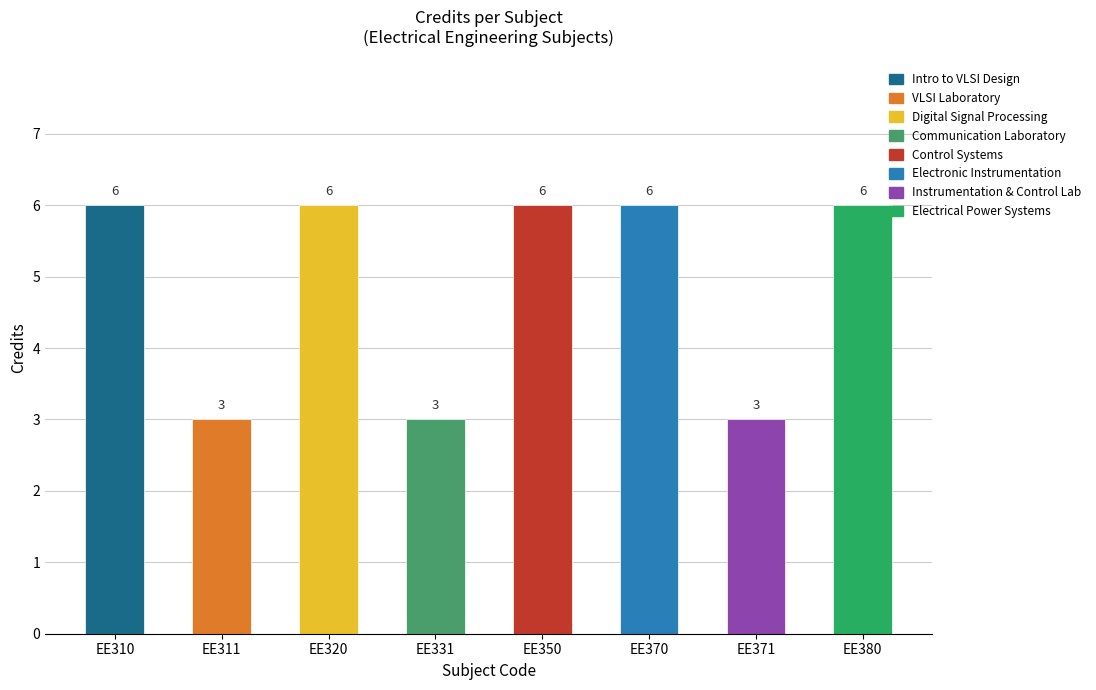

Reading left to right, list all the values displayed in this chart.

EE310=6	EE311=3	EE320=6	EE331=3	EE350=6	EE370=6	EE371=3	EE380=6